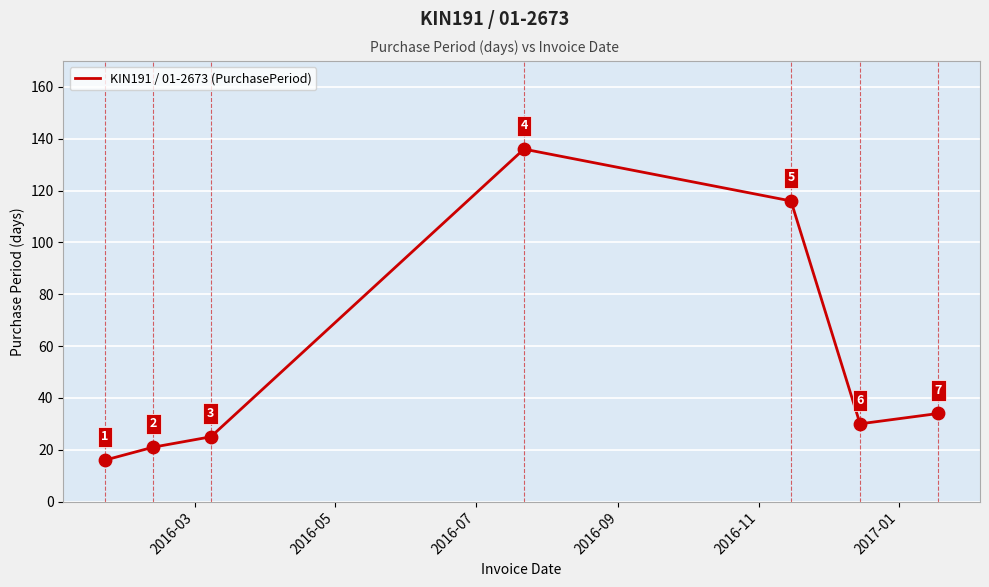

What is the smallest value displayed?

16